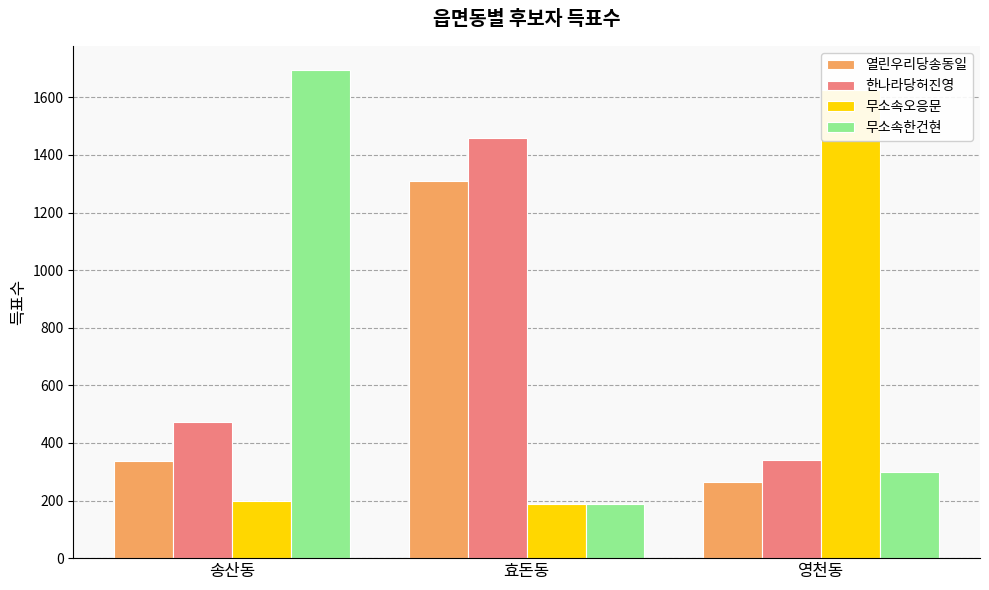

What is the difference between the maximum and minimum values in the 무소속한건현 series?

1506